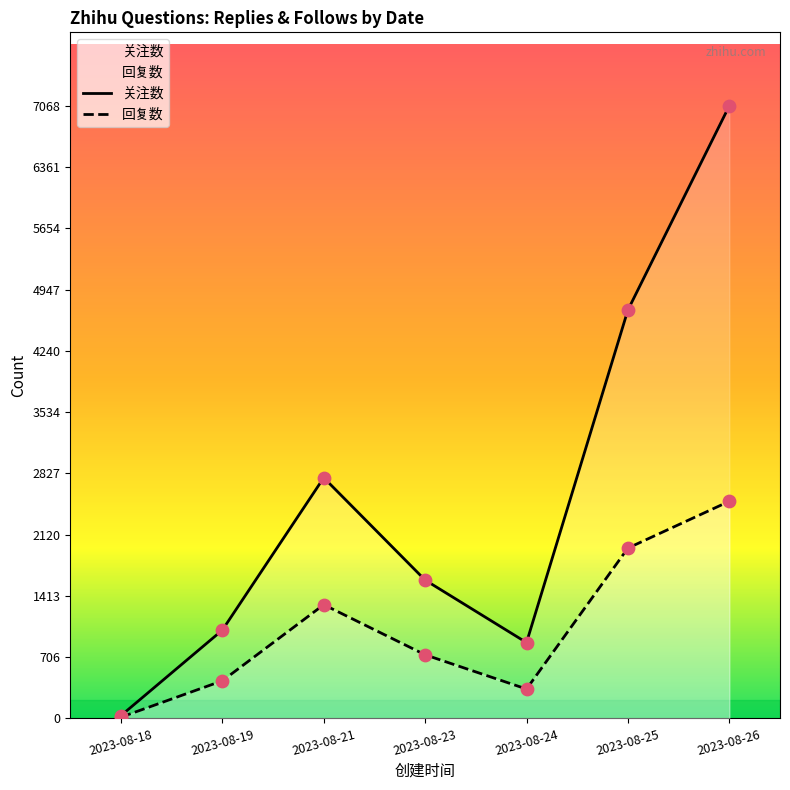

At which category is the sum across all series the highest?

2023-08-26